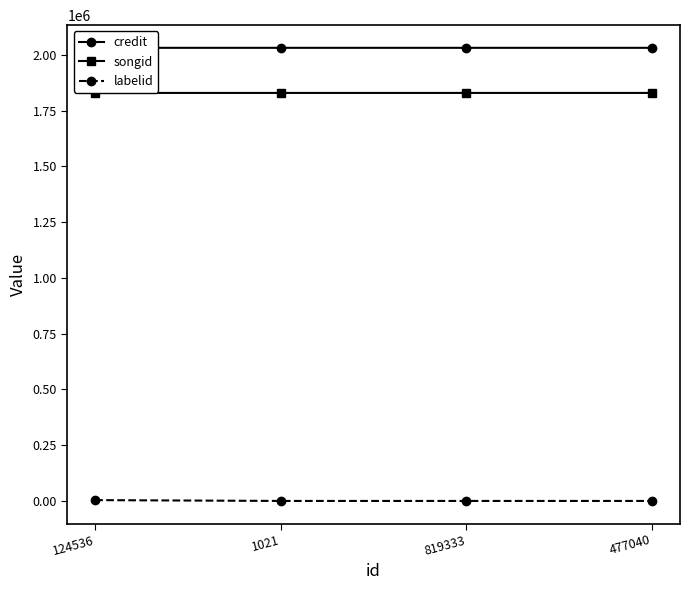

True or false: credit and songid intersect in this chart.

False